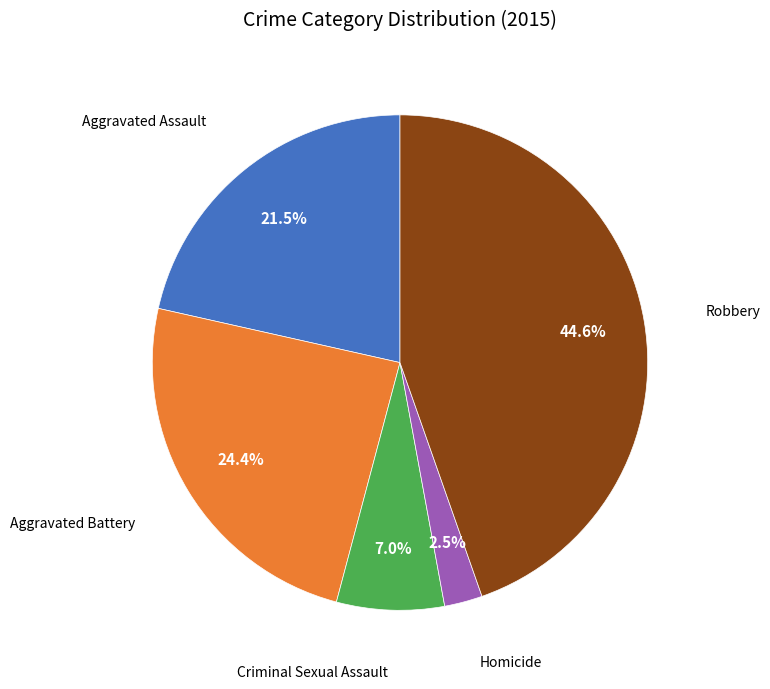

To the nearest percent, what is the difference between the Robbery and Homicide slice percentages?

42%